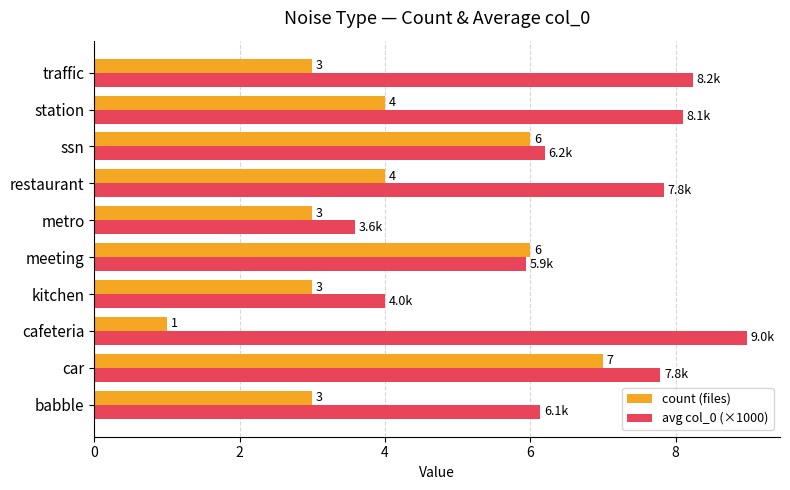

What is the maximum value shown in the chart?

9.0